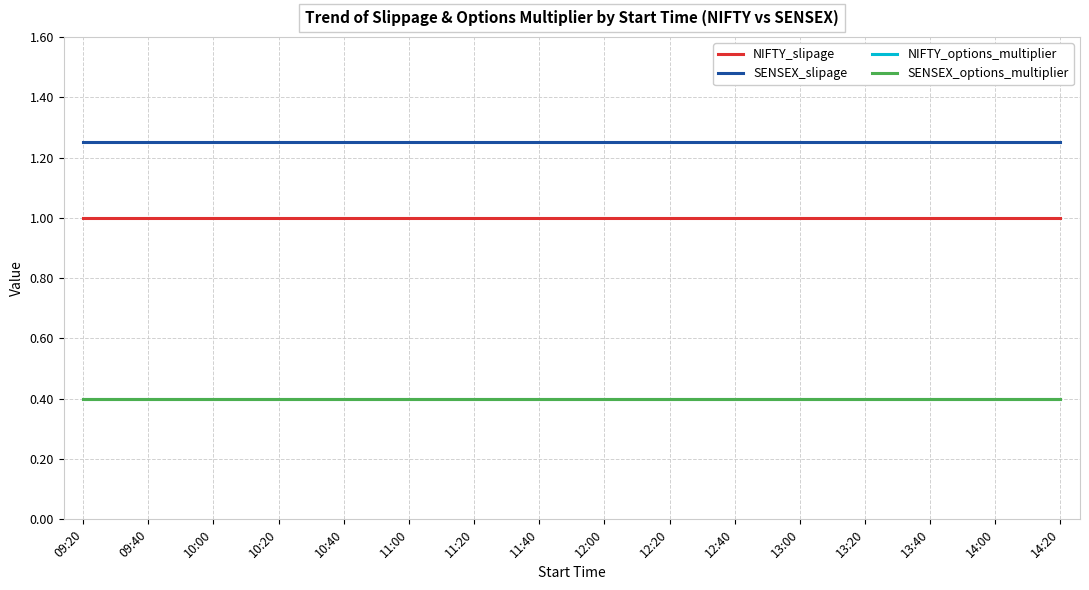

True or false: NIFTY_slipage and NIFTY_options_multiplier cross at least once.

False